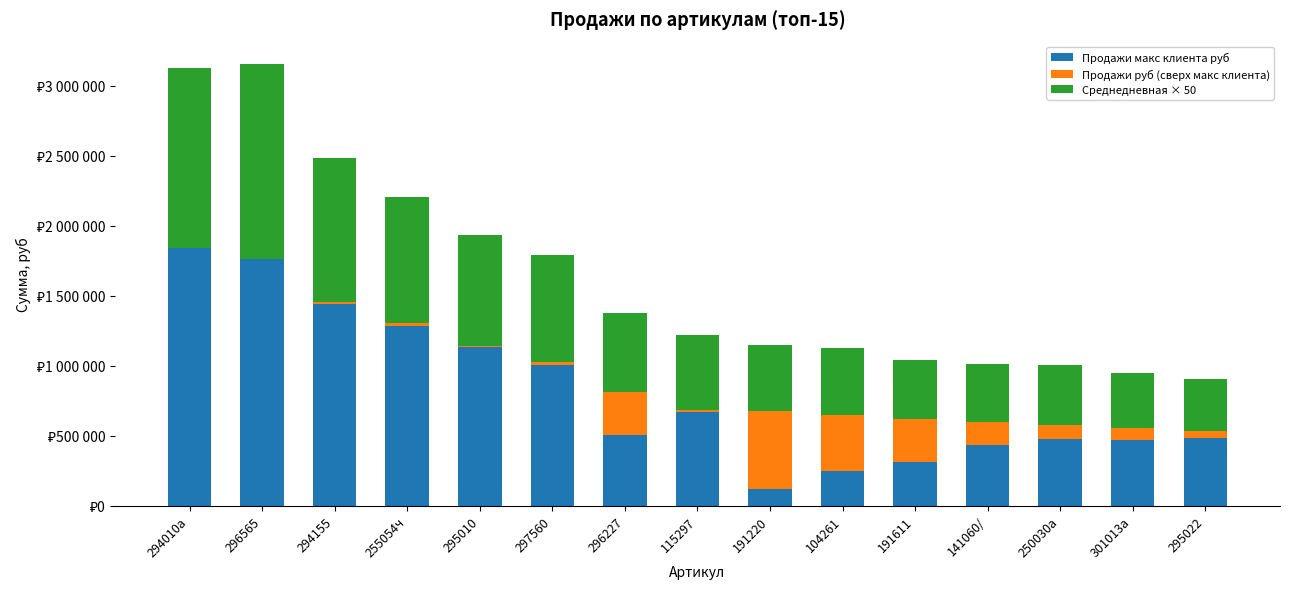

Between 295022 and 296227, which is larger?

296227